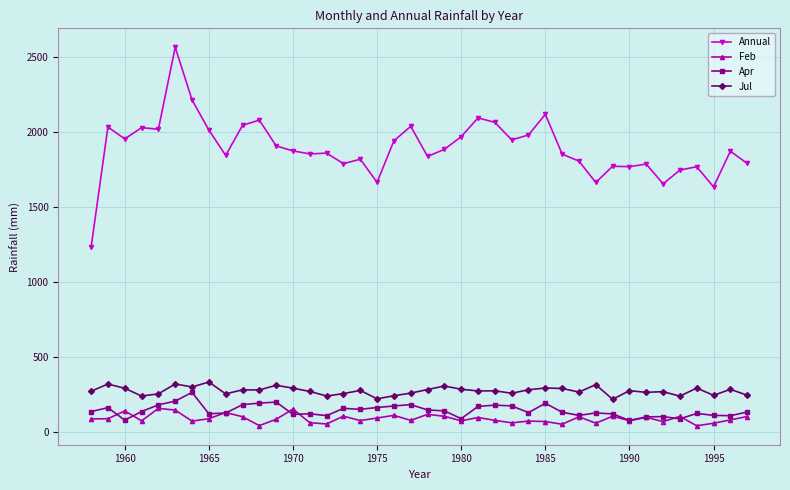

True or false: Jul and Feb cross at least once.

False